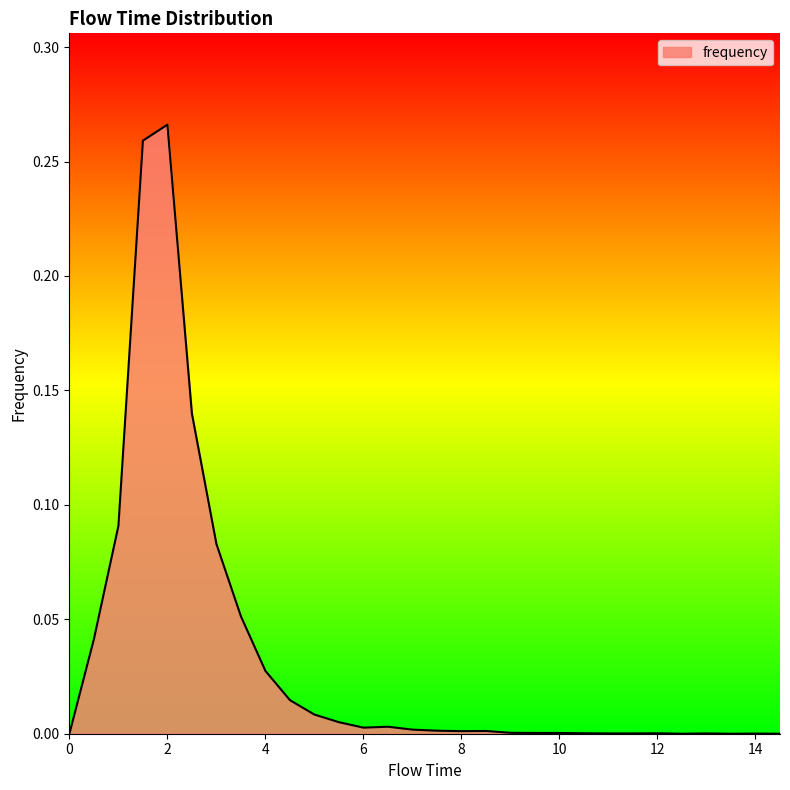

How many interior local peaks (higher than both neighbors) does the data have?

6